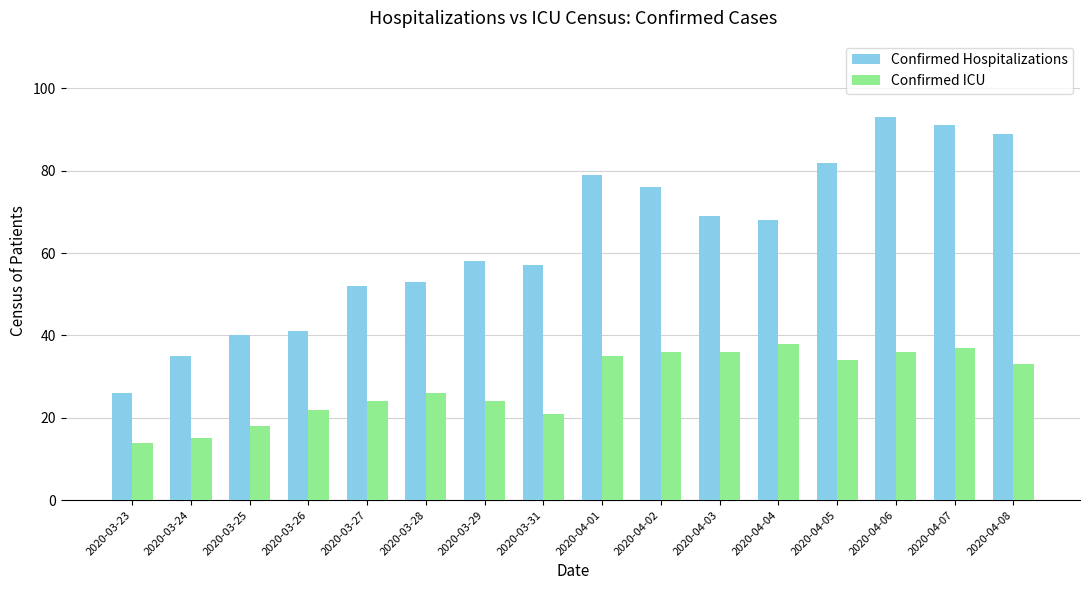

Reading right to left, list all the values displayed in this chart.

Confirmed Hospitalizations: 89	91	93	82	68	69	76	79	57	58	53	52	41	40	35	26
Confirmed ICU: 33	37	36	34	38	36	36	35	21	24	26	24	22	18	15	14